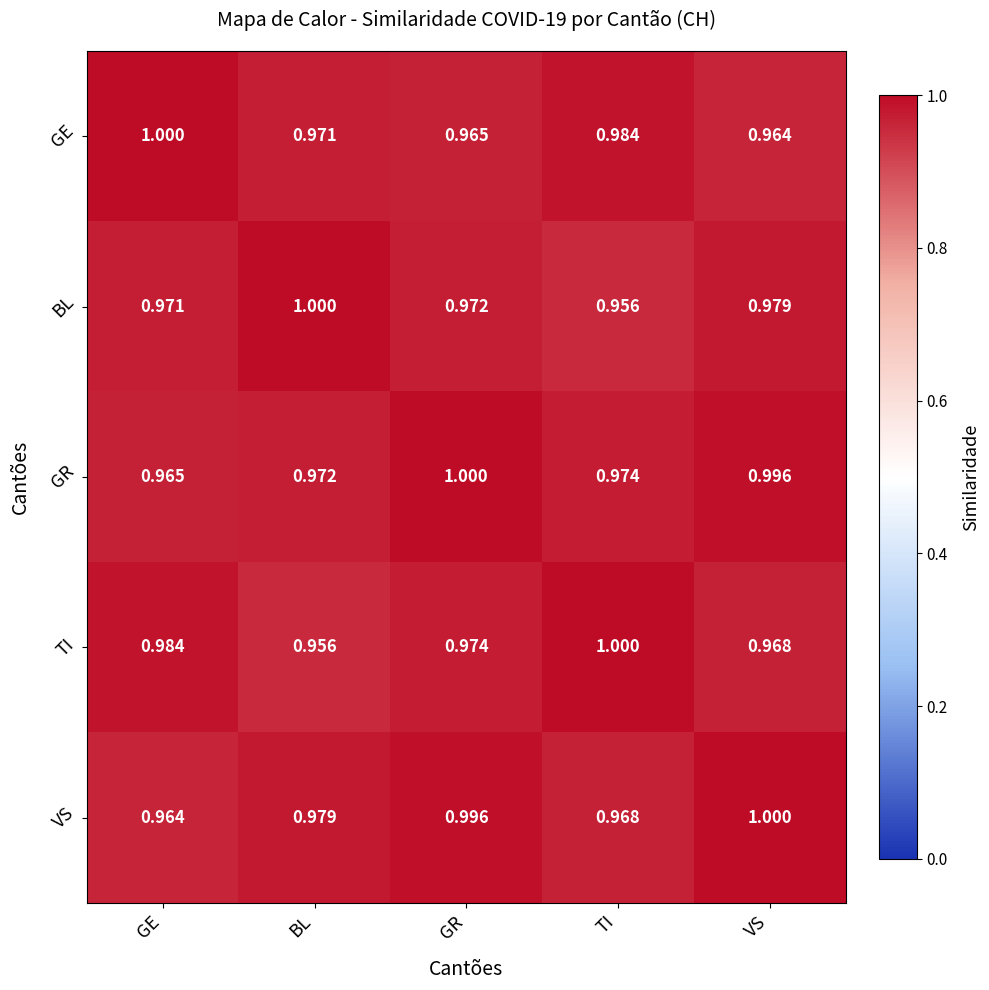

How many distinct data groups are displayed?

5